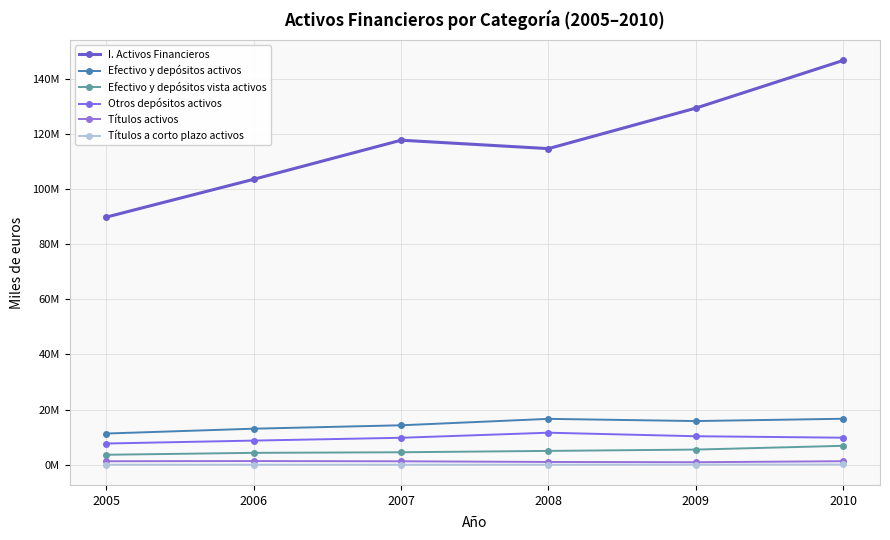

In Otros depósitos activos, how many points are higher than both neighbors (excluding endpoints)?

1